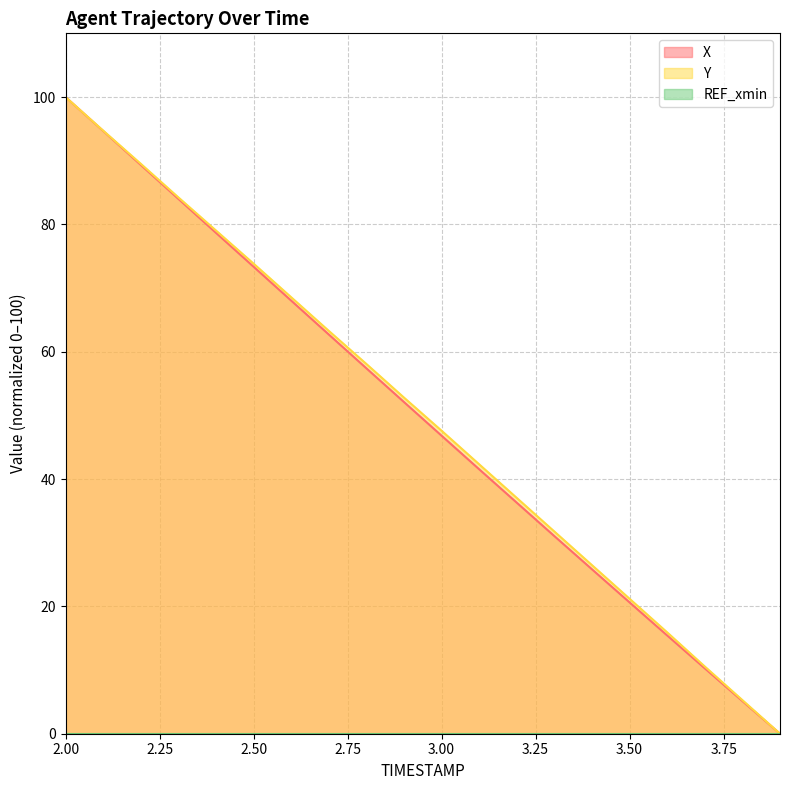

Which series has the largest total across all categories?

Y